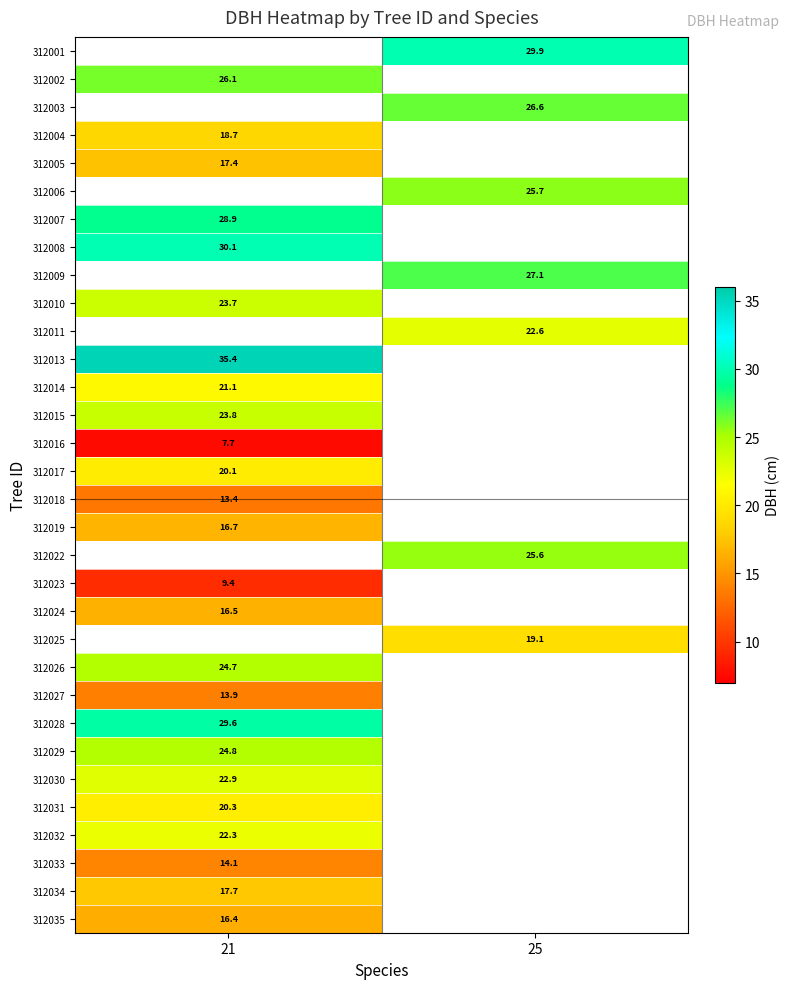

What is the greatest value displayed?

35.4